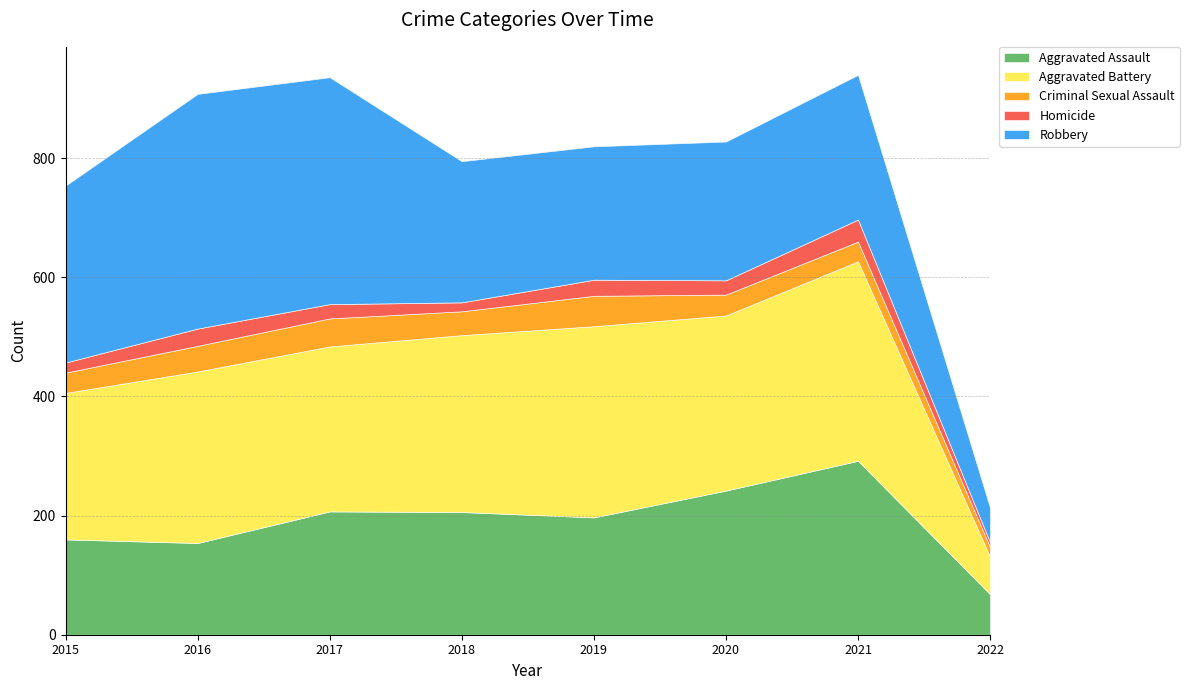

Which has a higher value, 2021 or 2019?

2021